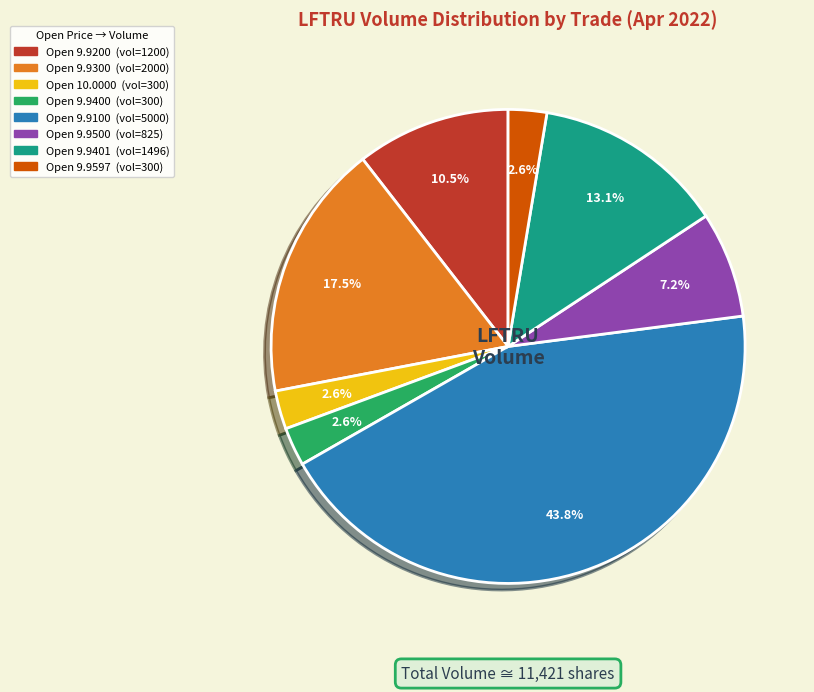

Is there a majority slice in this chart?

No